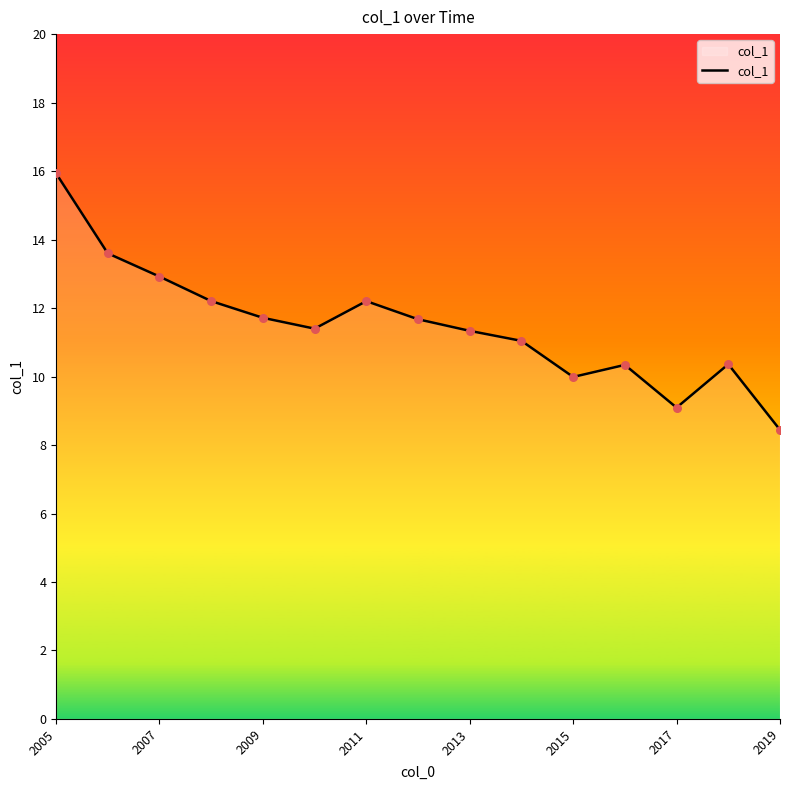

What is the difference between the maximum and minimum values?

7.5